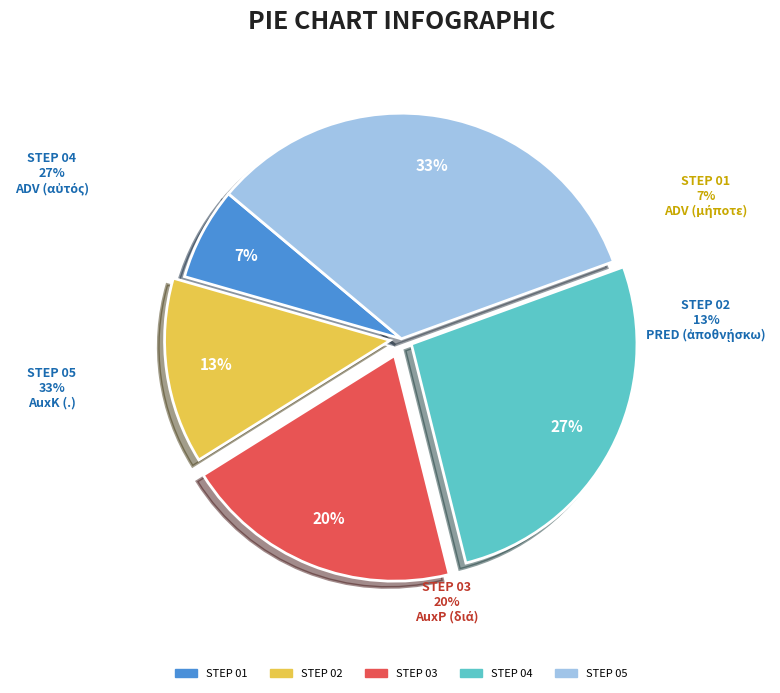

The ADV (μήποτε) slice represents 7% of the pie. True or false?

True